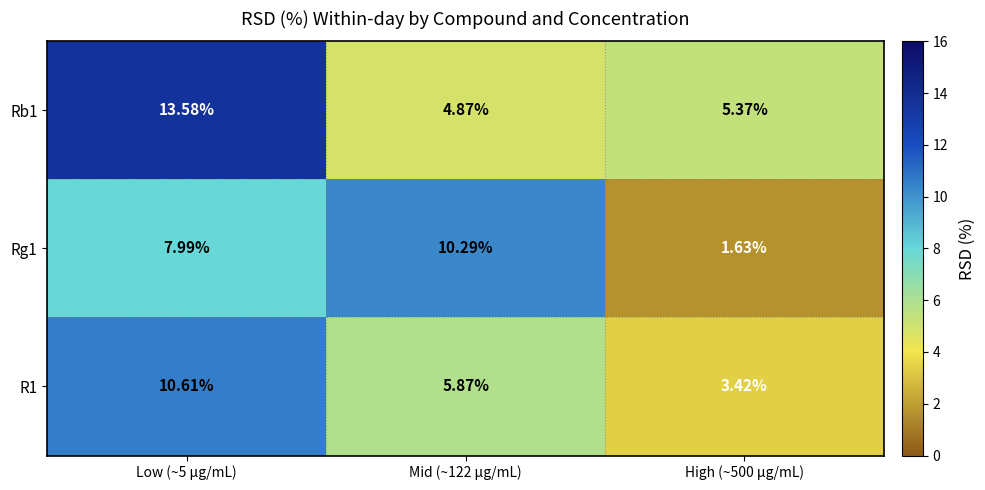

Rank the series at Low (~5 μg/mL) from highest to lowest value.

Rb1, R1, Rg1